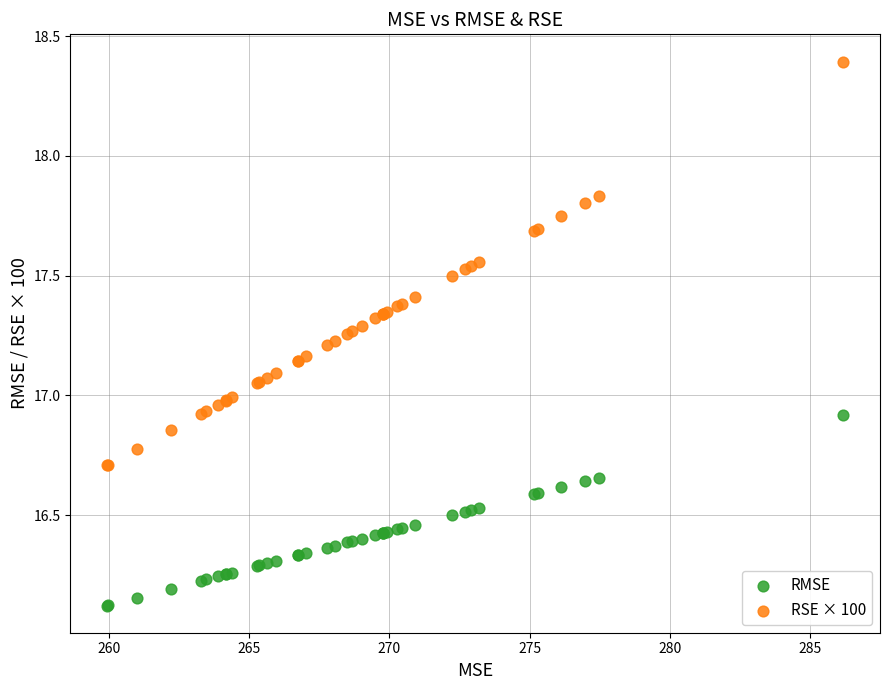

Which series reaches the minimum Y coordinate?

RMSE